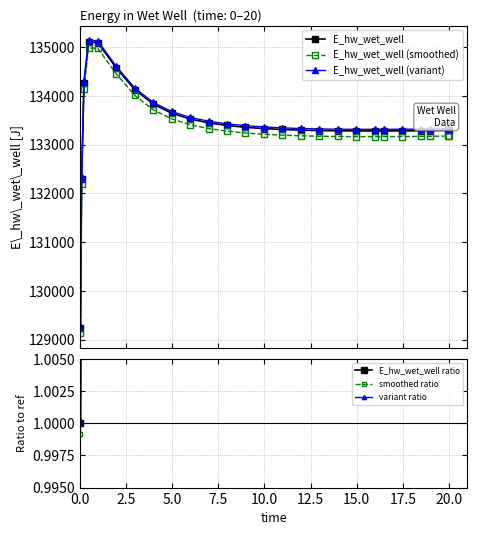

What is the value of the E_hw_wet_well point at the 2nd from the left?

132306.5